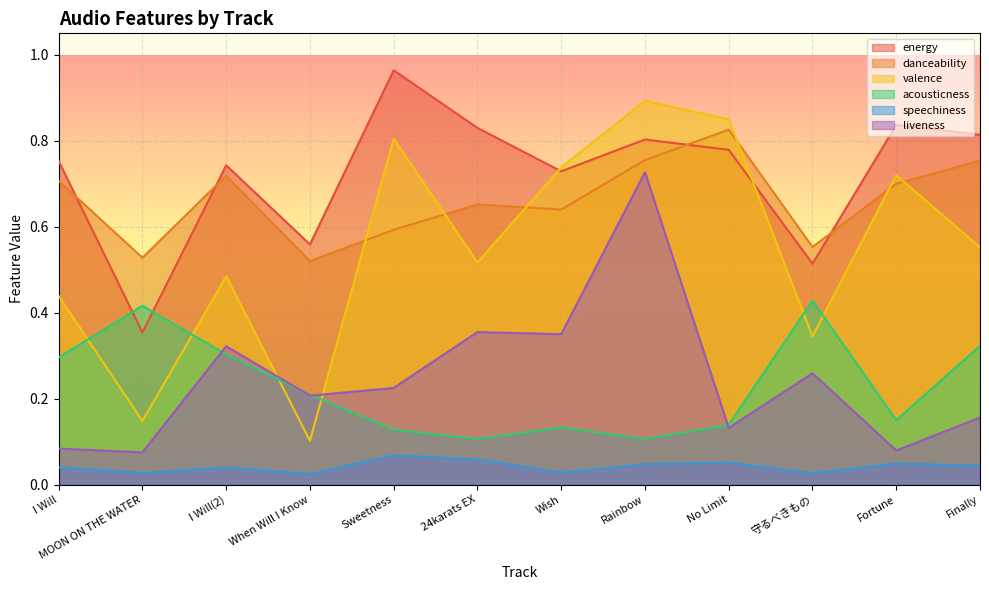

Where is the first local maximum for speechiness?

I Will(2)